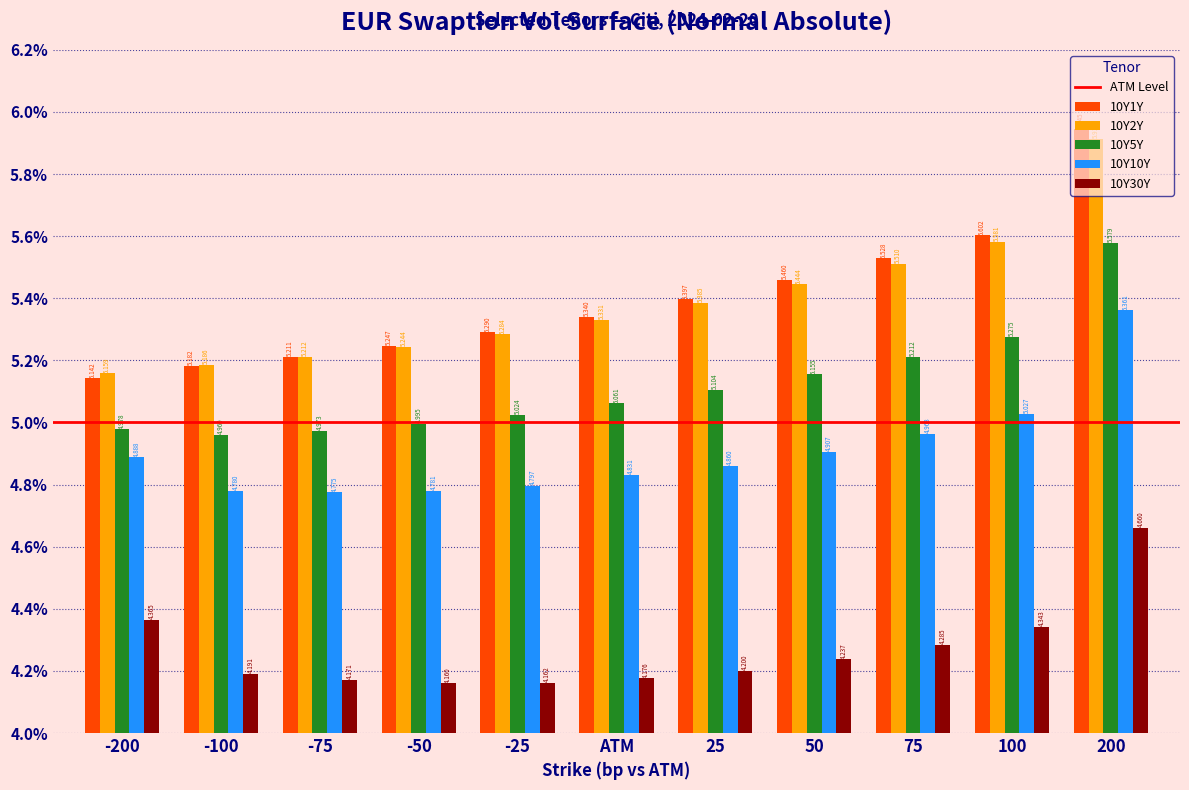

Is the value of 10Y5Y at -50 greater than the value of 10Y30Y at -100?

Yes